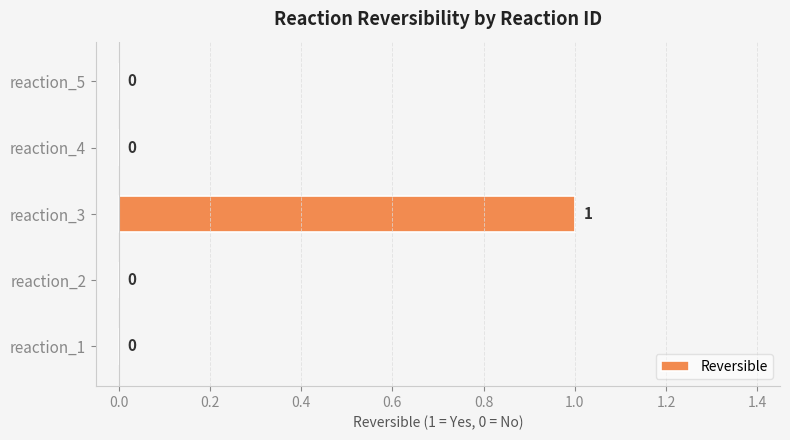

Which has a higher value, reaction_5 or reaction_3?

reaction_3